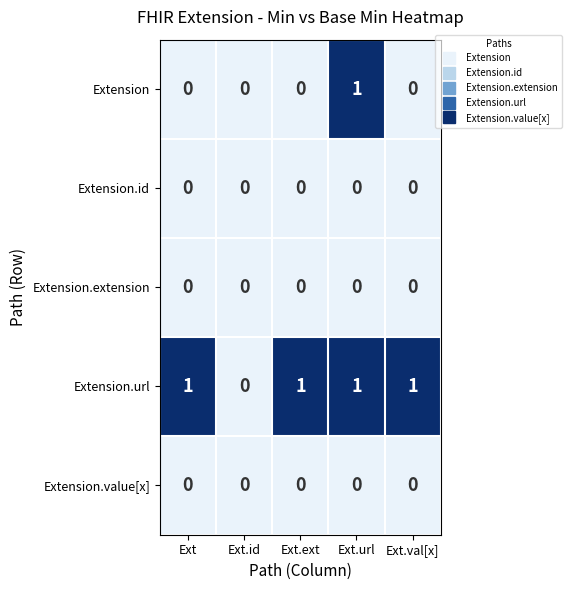

What is the spread (max minus min) of values at Ext.val[x]?

1